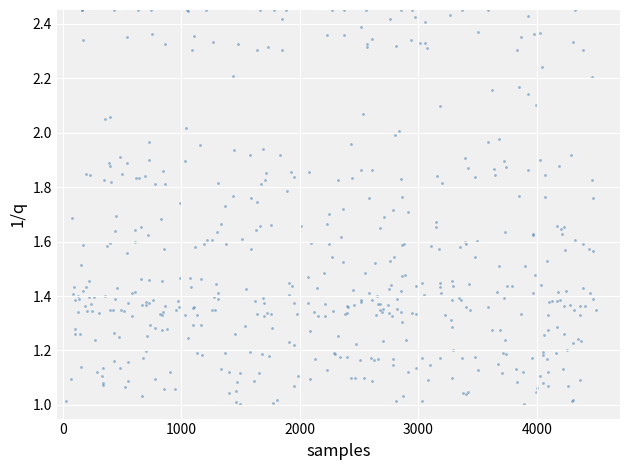

What is the range of X values (max minus min)?

4465.5